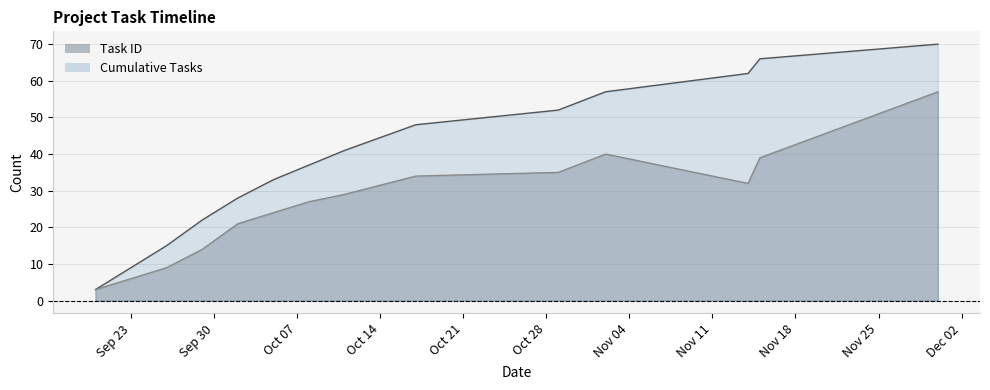

What is the maximum value shown in the chart?

70